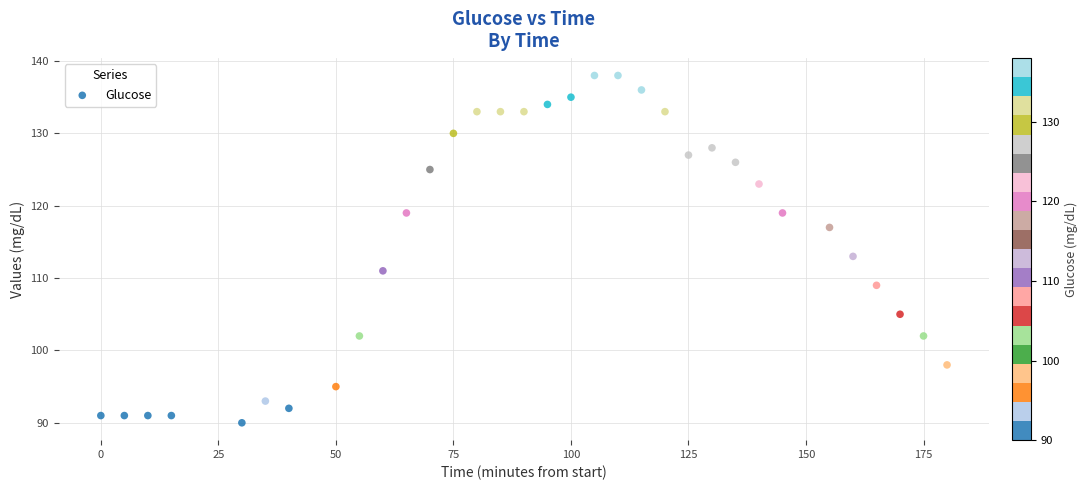

What is the range of Y values (max minus min)?

48